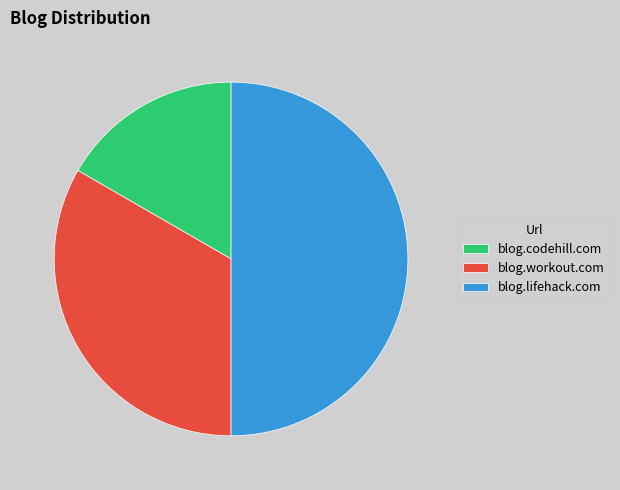

Which slice is the smallest?

blog.codehill.com